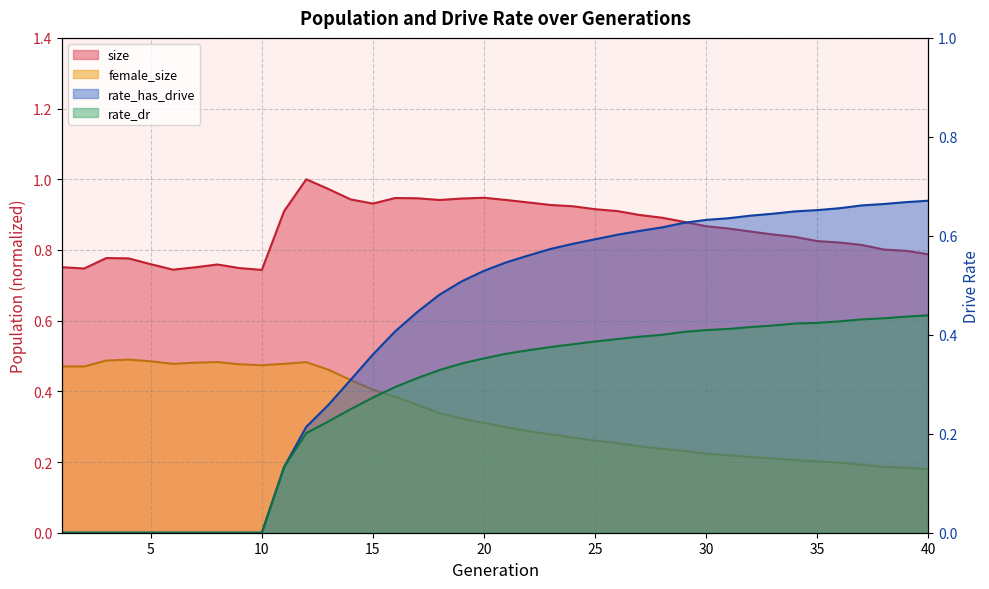

What is the difference between the highest and lowest values at 30?

0.6